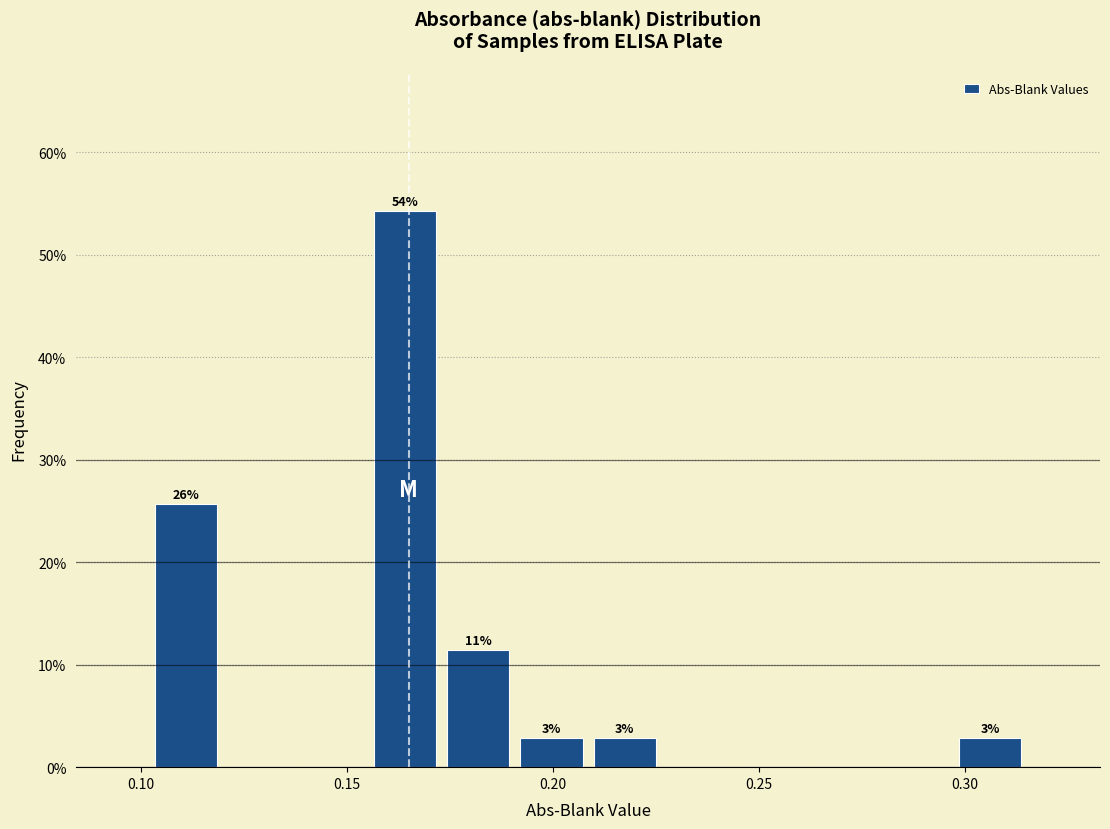

Read against the x-axis, roughly where is the centre of the tallest bar?

0.165